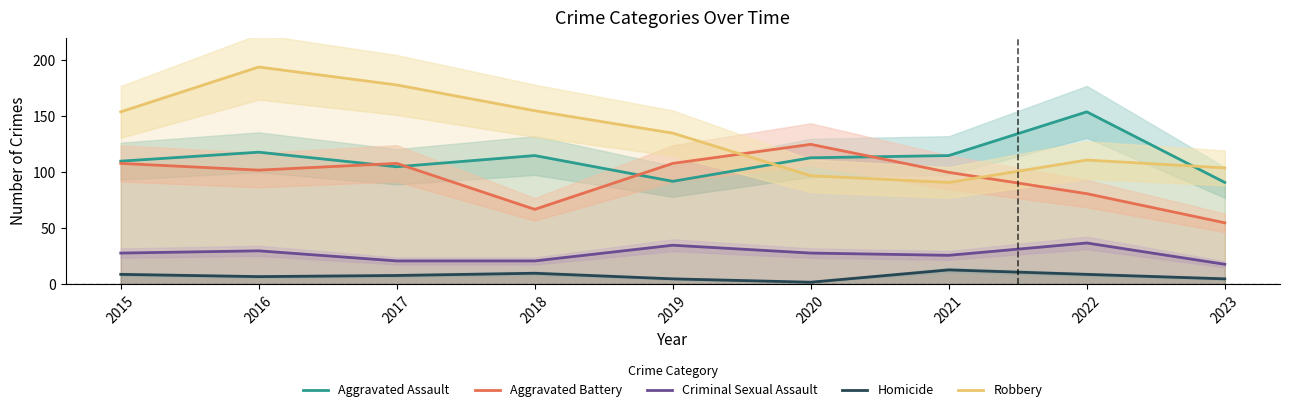

At which category is the sum across all series the highest?

2016